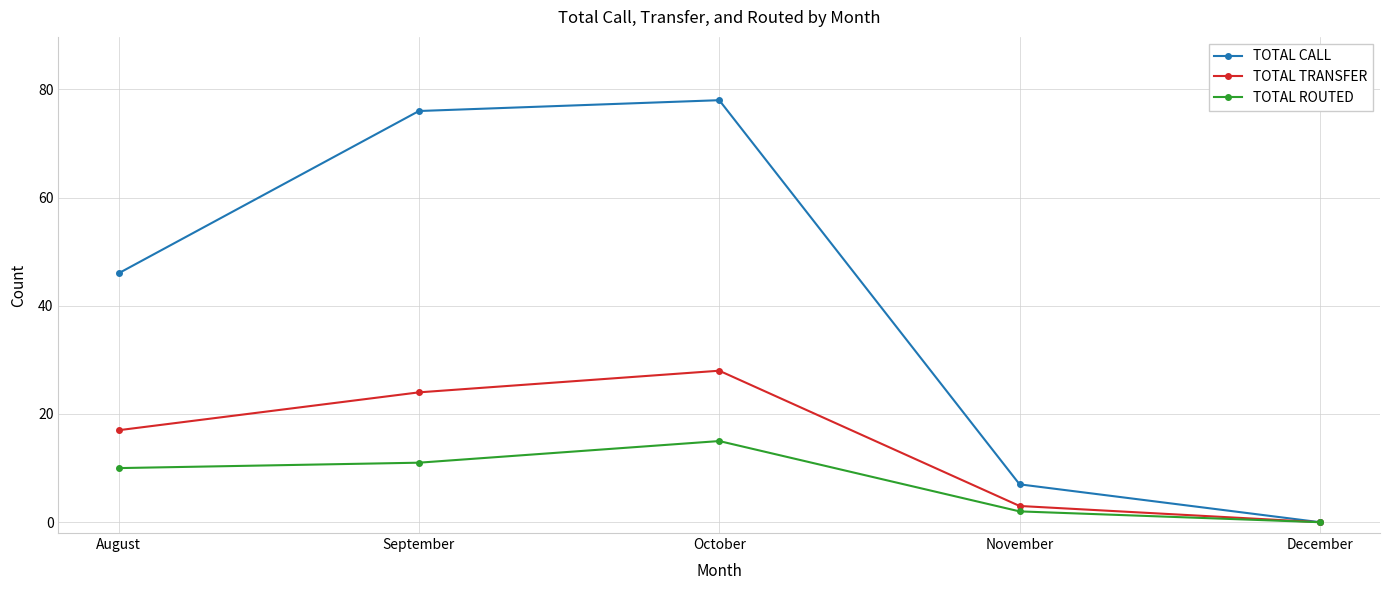

At which category does TOTAL CALL reach its first local peak?

October